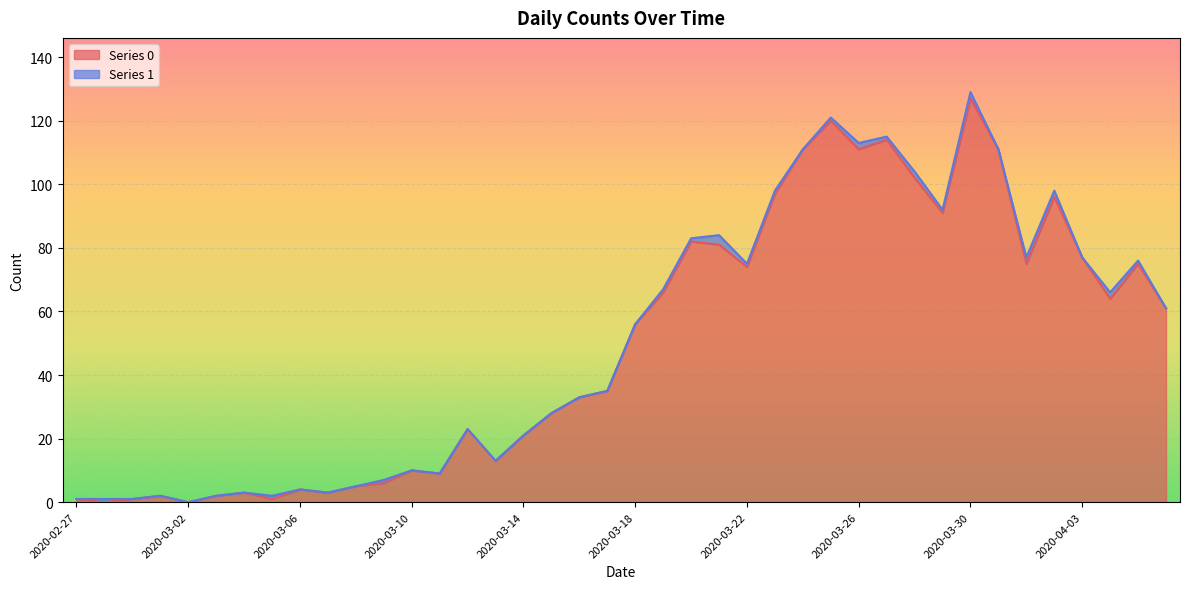

What is the change in value from 2020-03-03 to 2020-04-03?

+75